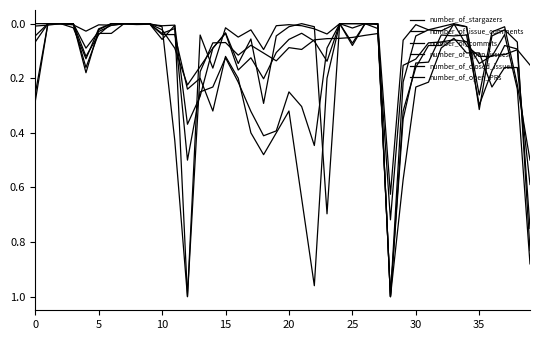

What is the average value of the number_of_stargazers series?

0.1